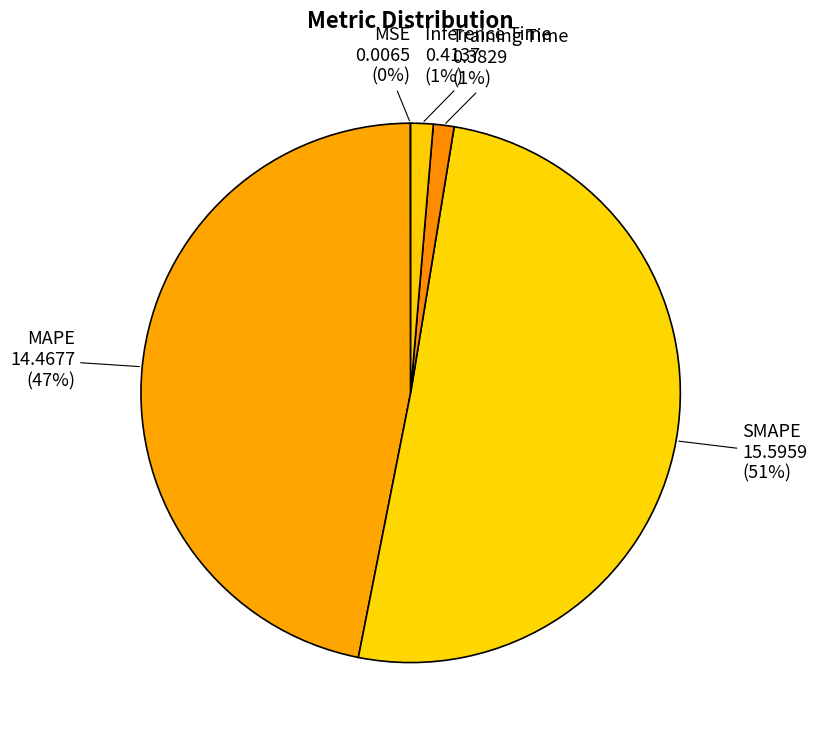

Is there a majority slice in this chart?

Yes